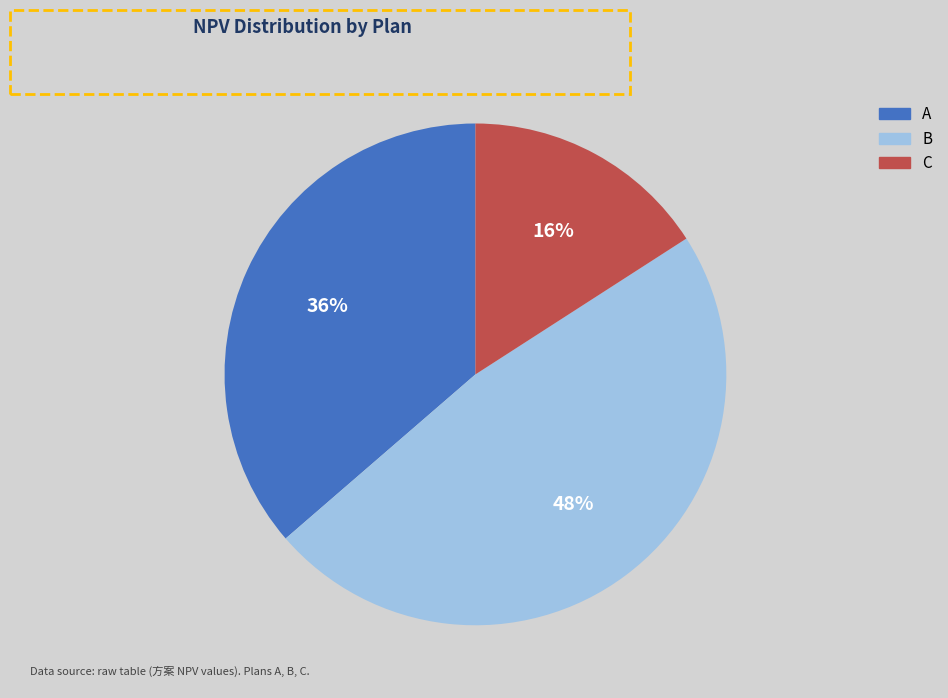

Rank the categories by value from highest to lowest.

B, A, C